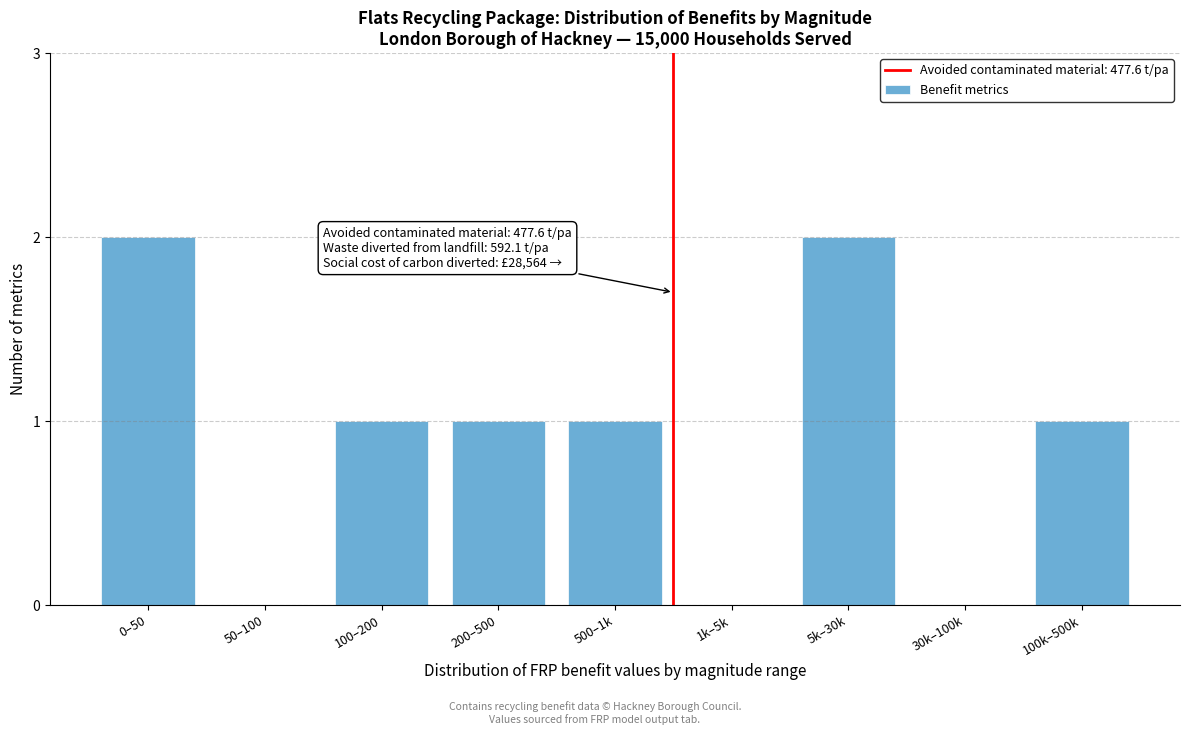

Reading right to left, transcribe all the data shown in this chart.

100k–500k=1	30k–100k=0	5k–30k=2	1k–5k=0	500–1k=1	200–500=1	100–200=1	50–100=0	0–50=2